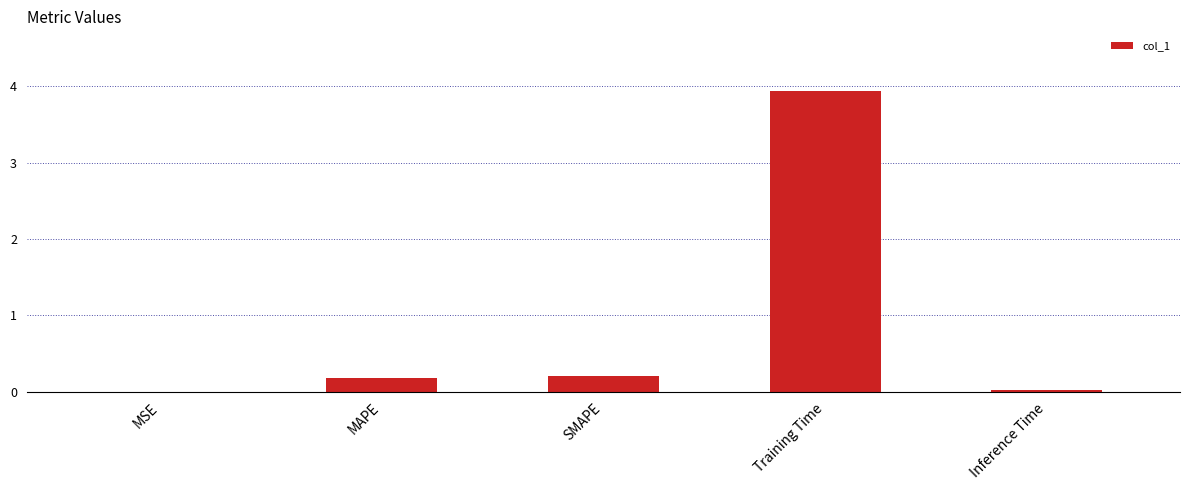

Between Inference Time and SMAPE, which is larger?

SMAPE